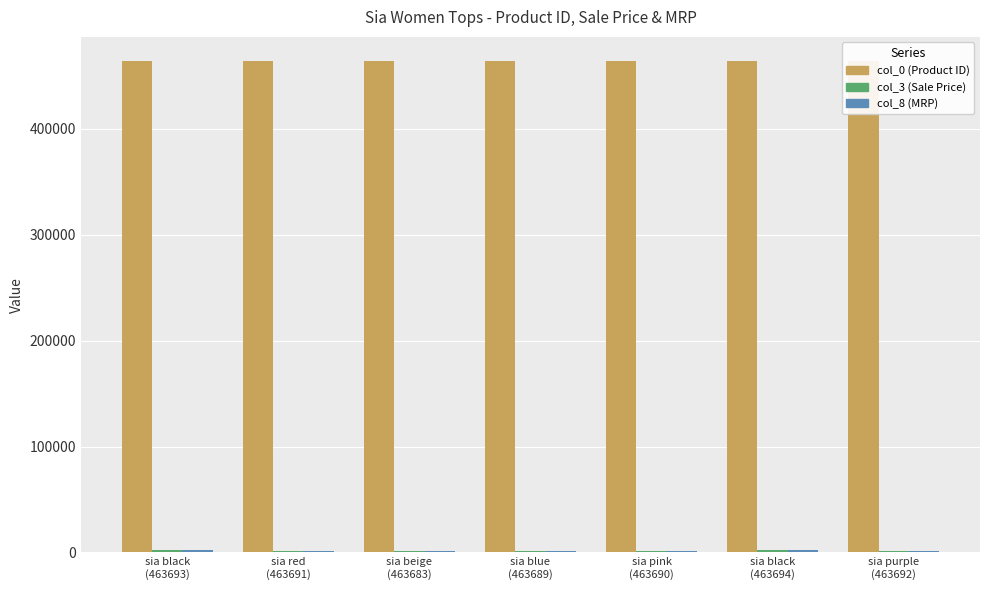

What is the spread (max minus min) of values at sia black
(463694)?

461615